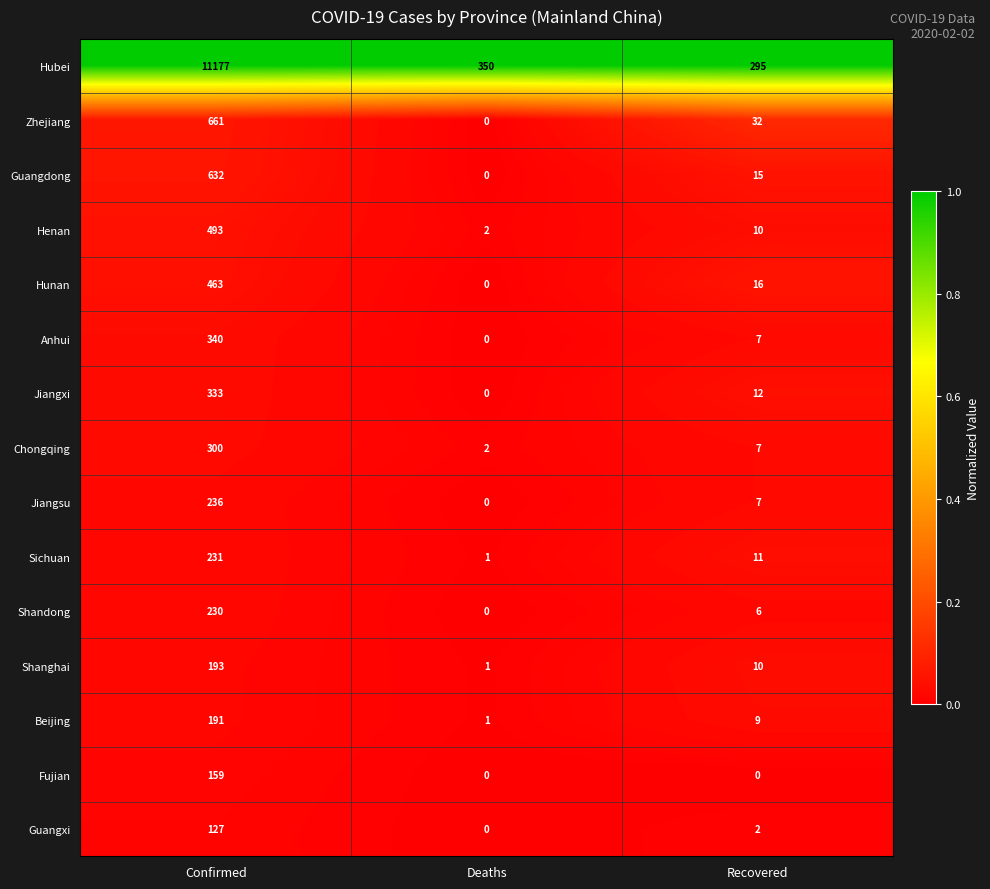

List the series in order of their peak value, lowest first.

Guangxi, Fujian, Beijing, Shanghai, Shandong, Sichuan, Jiangsu, Chongqing, Jiangxi, Anhui, Hunan, Henan, Guangdong, Zhejiang, Hubei